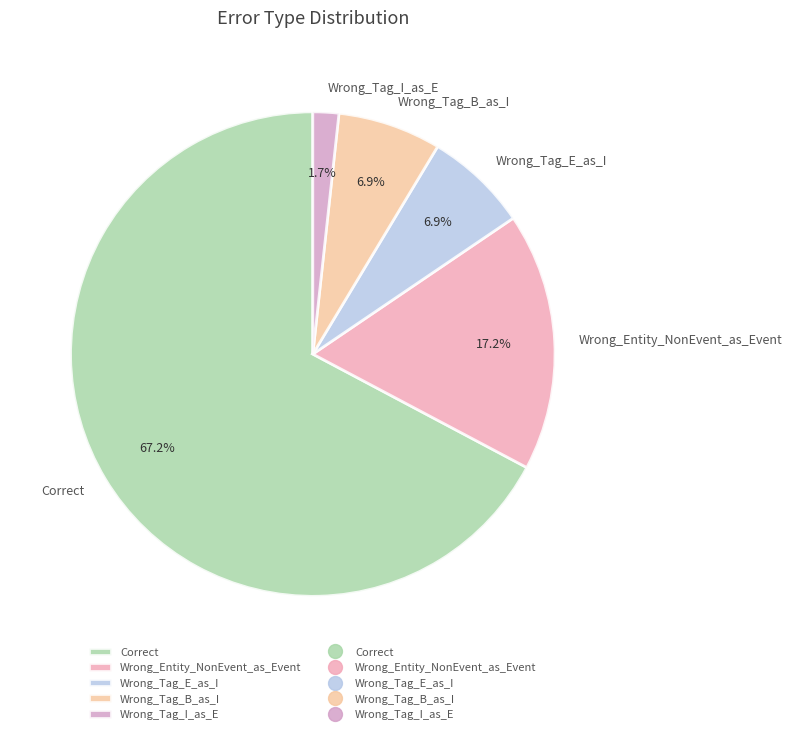

Does Wrong_Entity_NonEvent_as_Event represent more than half of the total?

No